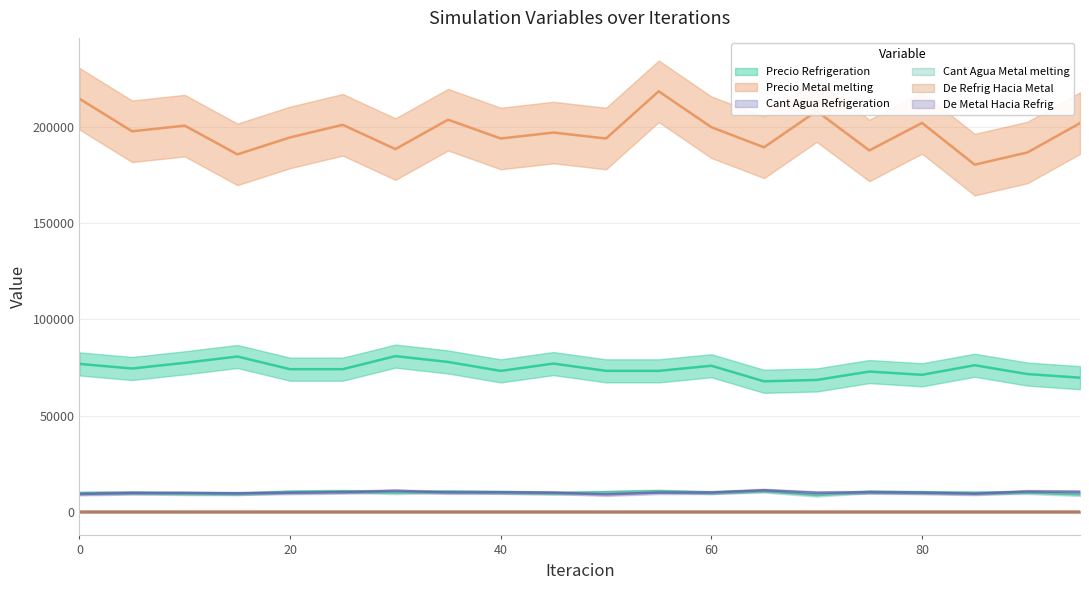

True or false: Cant Agua Refrigeration has more than 1 points higher than both neighbors.

False